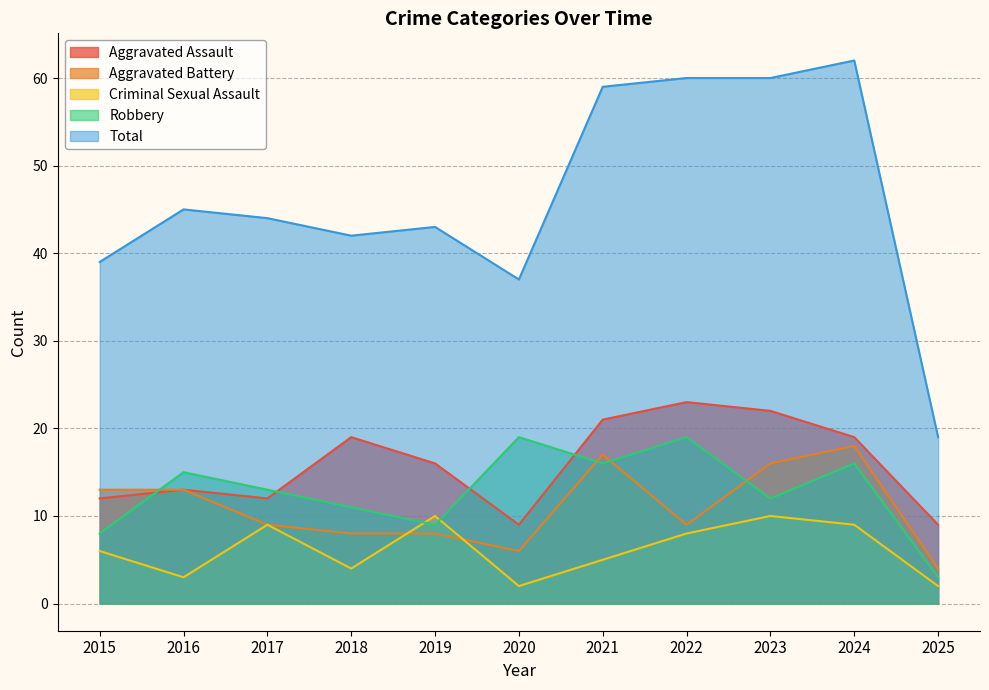

What is the maximum value for Total?

62